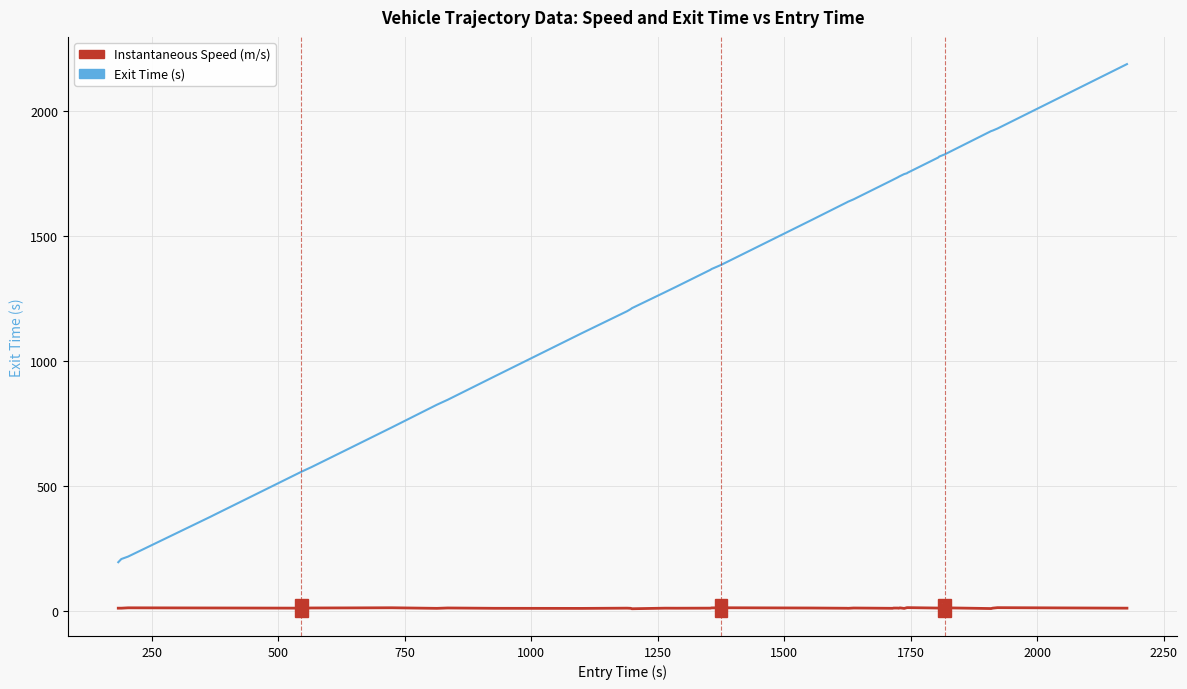

Rank the series by their maximum value, from lowest to highest.

Instantaneous Speed (m/s), Exit Time (s)